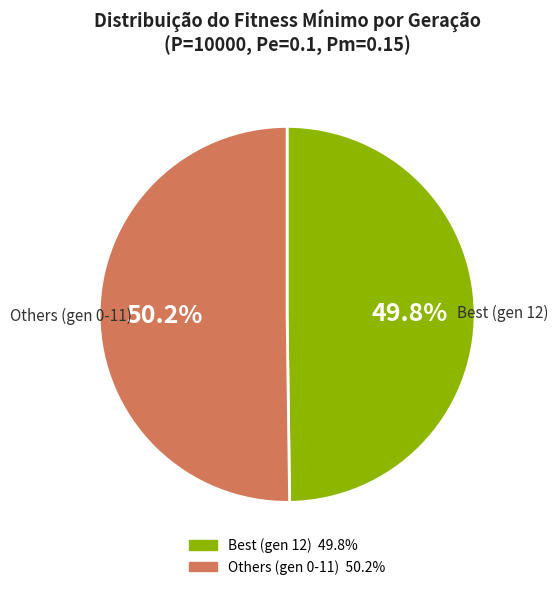

Is there a majority slice in this chart?

Yes